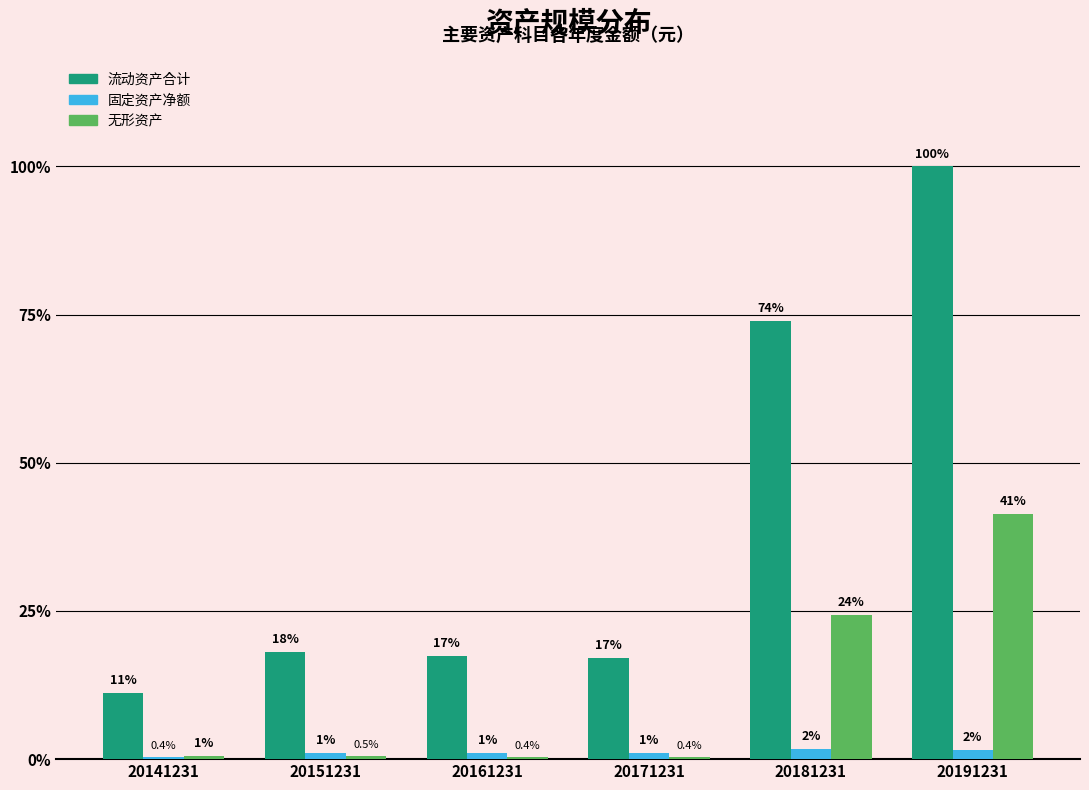

Does the chart contain stacked bars?

No